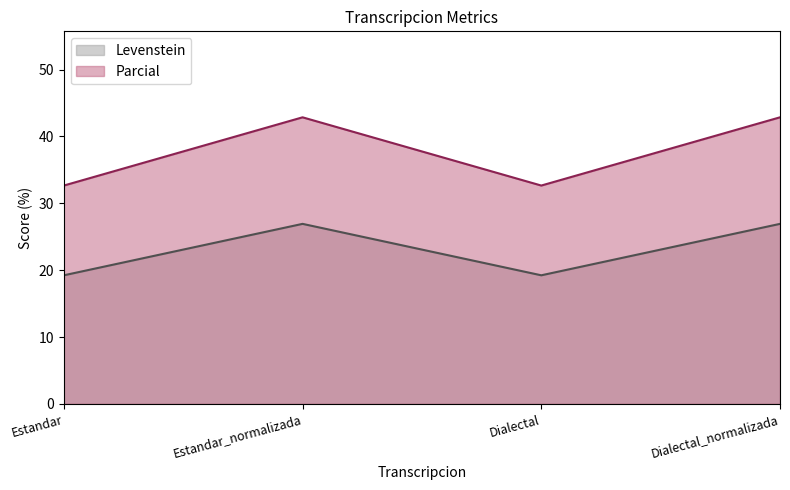

What is the difference between the maximum and minimum values in the Levenstein series?

7.7